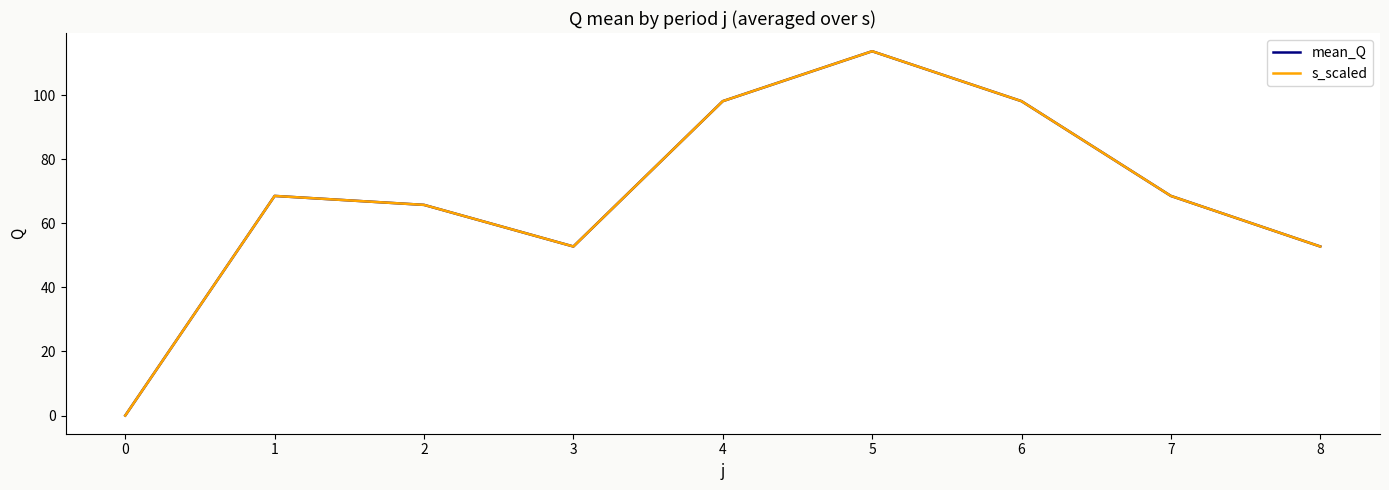

Does the chart display data point markers on the line(s)?

No